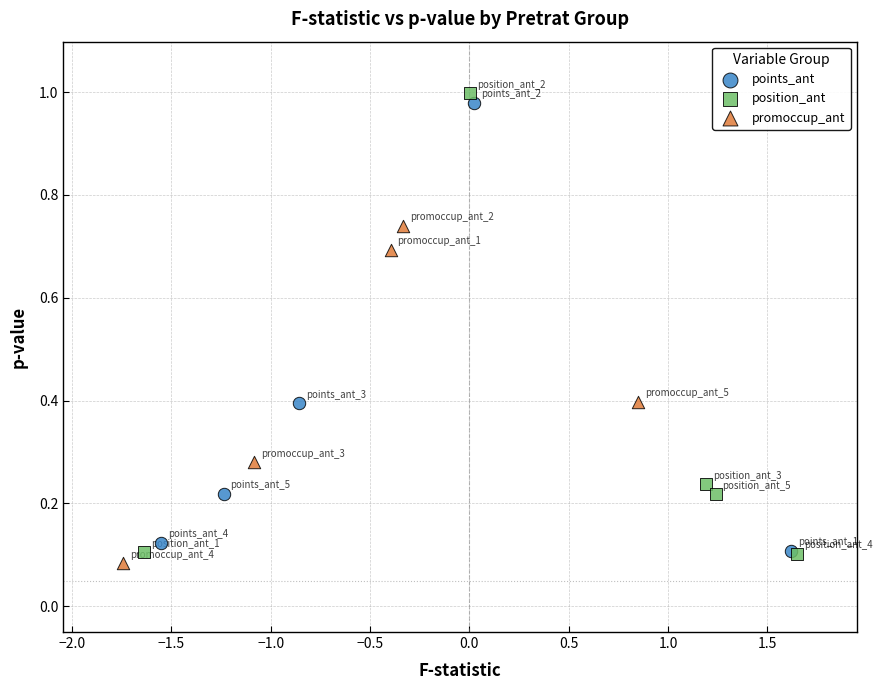

Which series has the widest spread of Y values?

position_ant